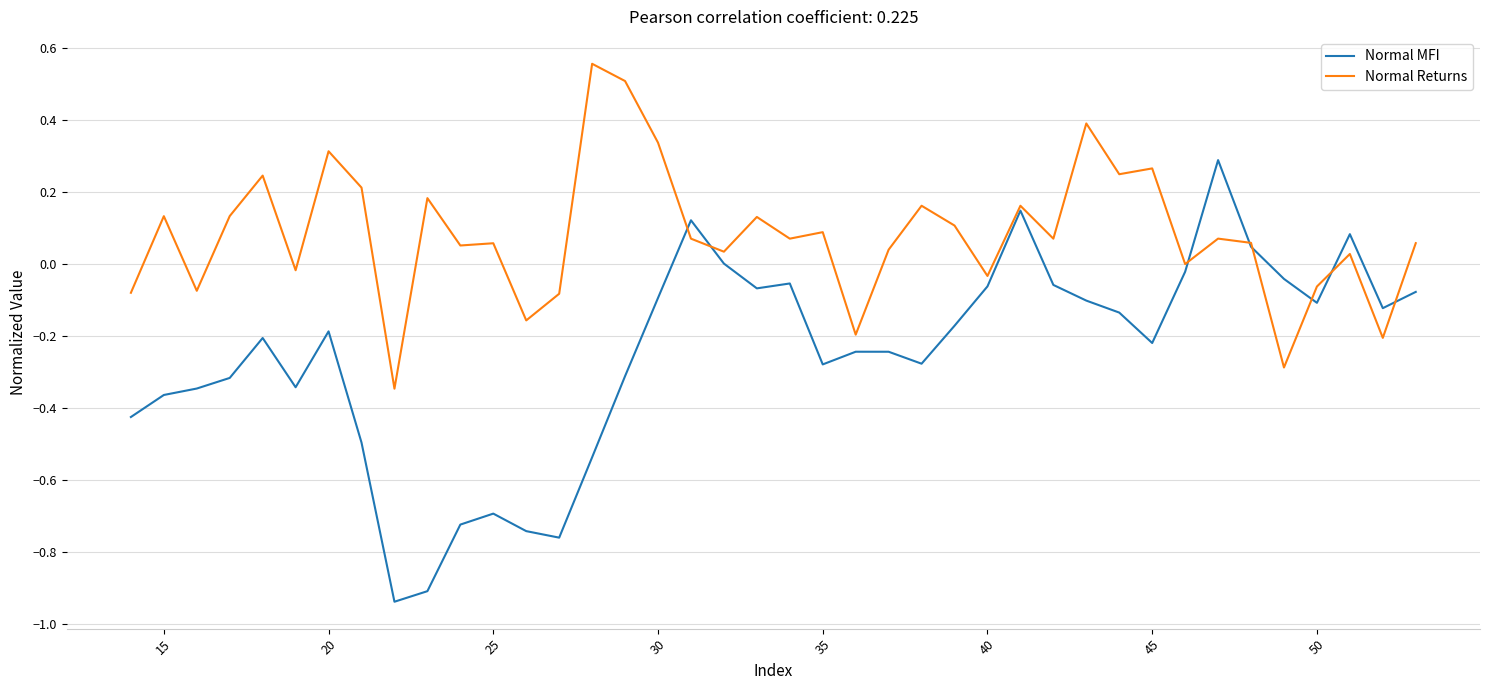

Rank the series by their maximum value, from lowest to highest.

Normal MFI, Normal Returns